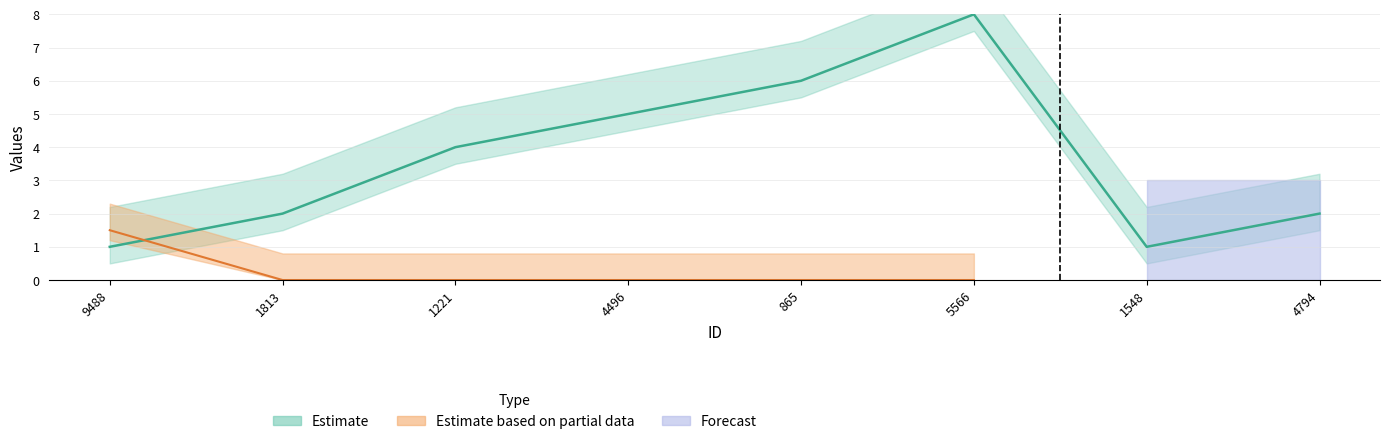

Is the value of Person at 5566 greater than the value of tillEnd at 9488?

Yes